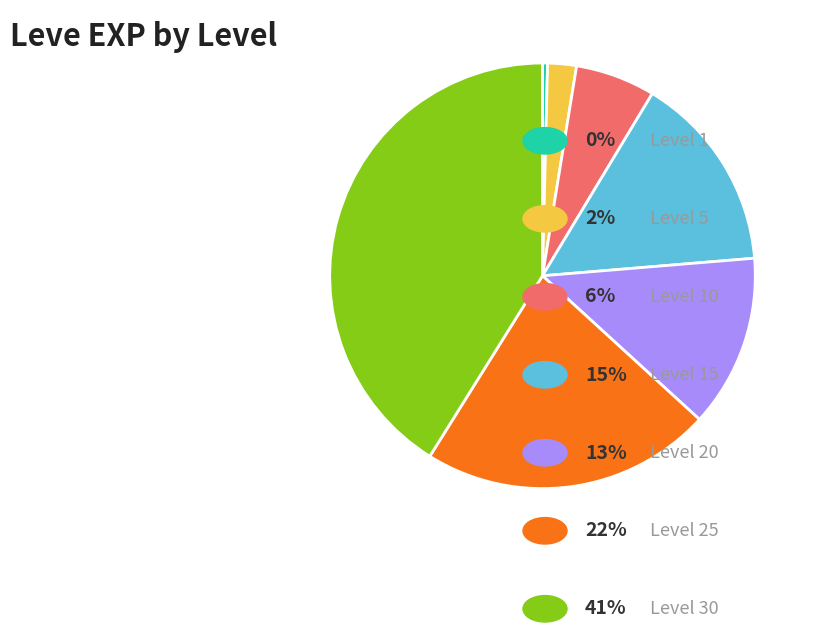

Does any single category account for the majority?

No